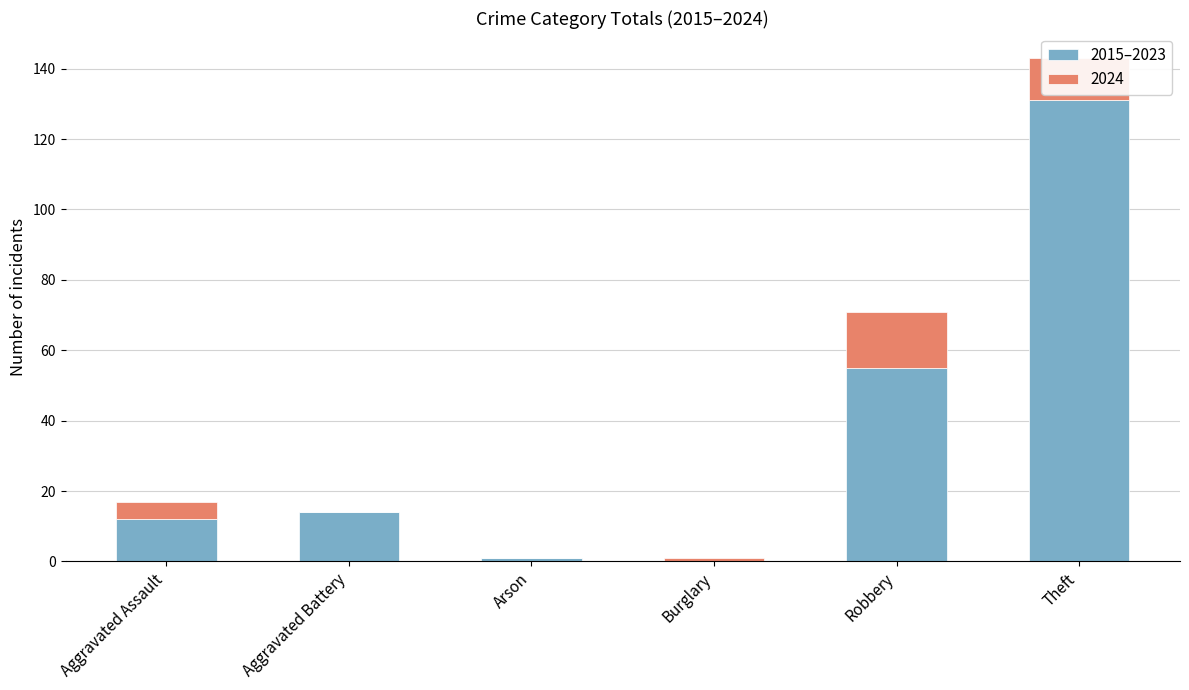

At which label does 2015–2023 reach its peak?

Theft